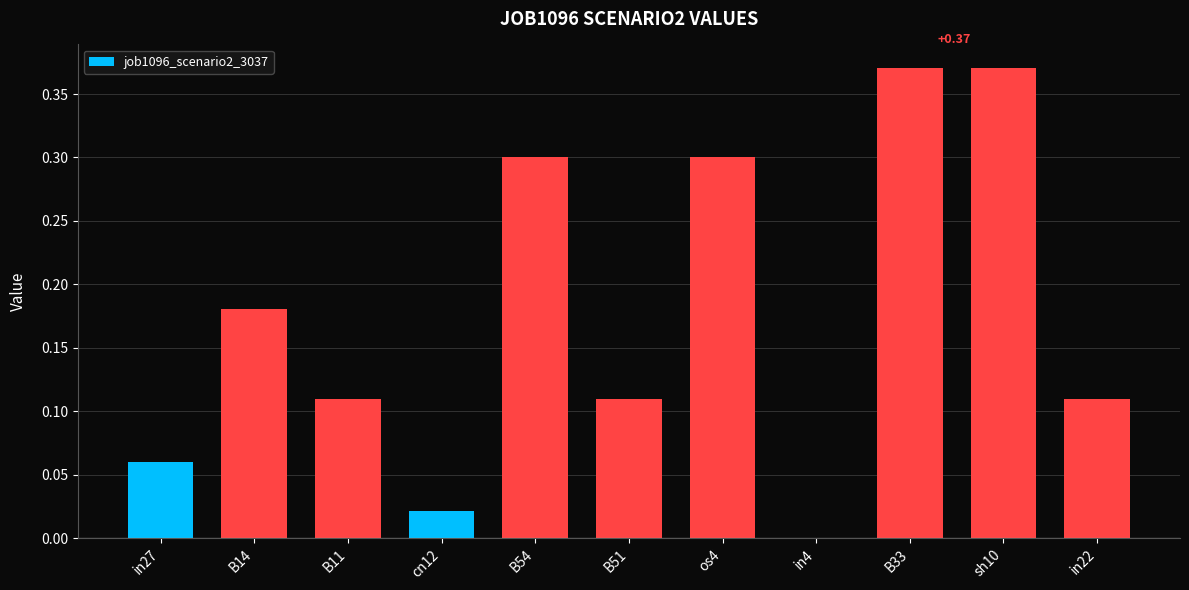

What is the change in value from cn12 to B33?

+0.3